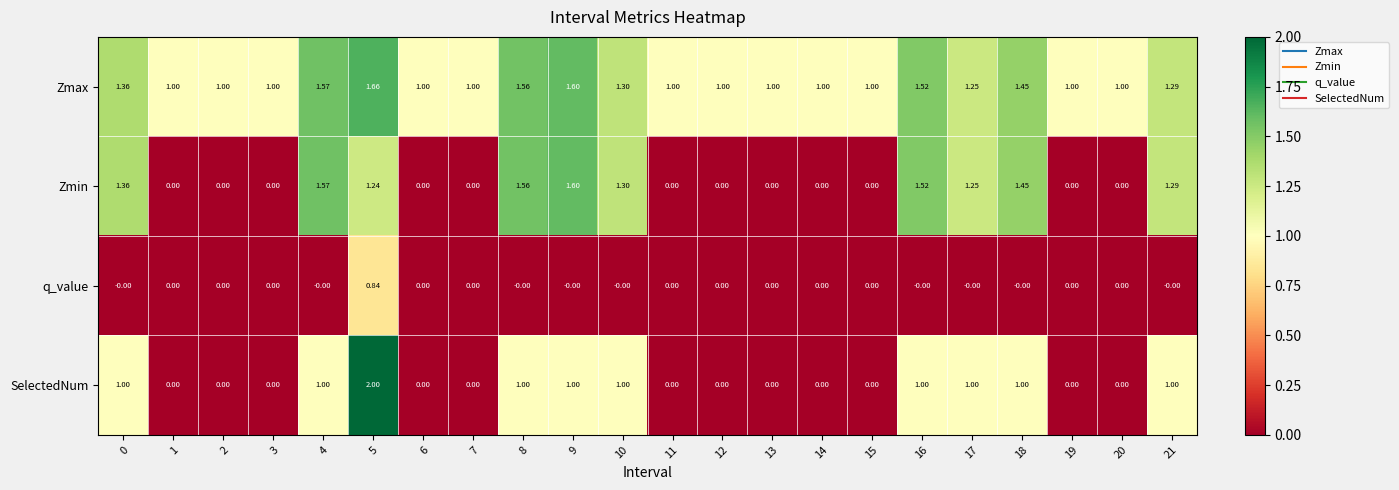

Which series has the largest total across all categories?

Zmax